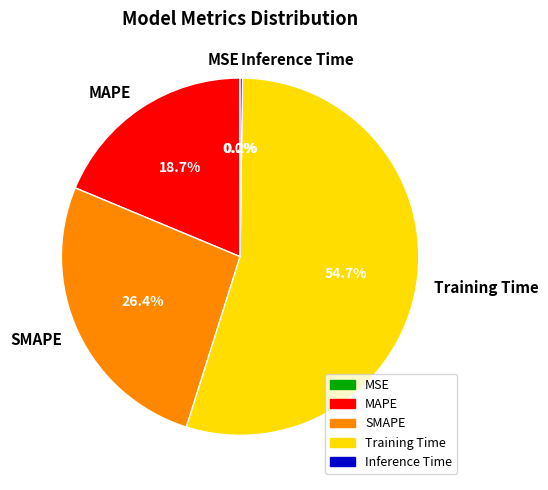

Is SMAPE the majority of the pie?

No